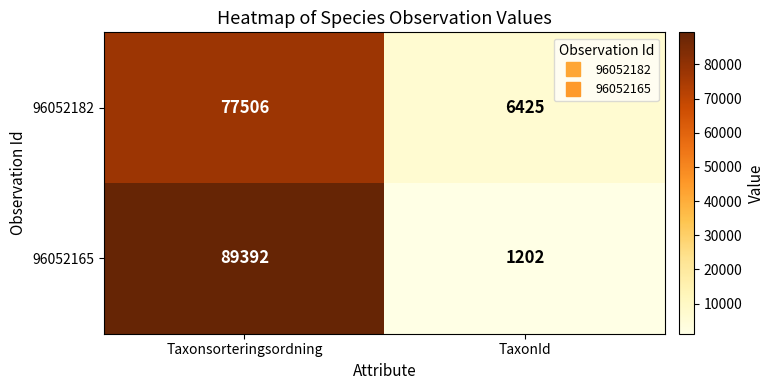

Rank the series by their maximum value, from lowest to highest.

96052182, 96052165